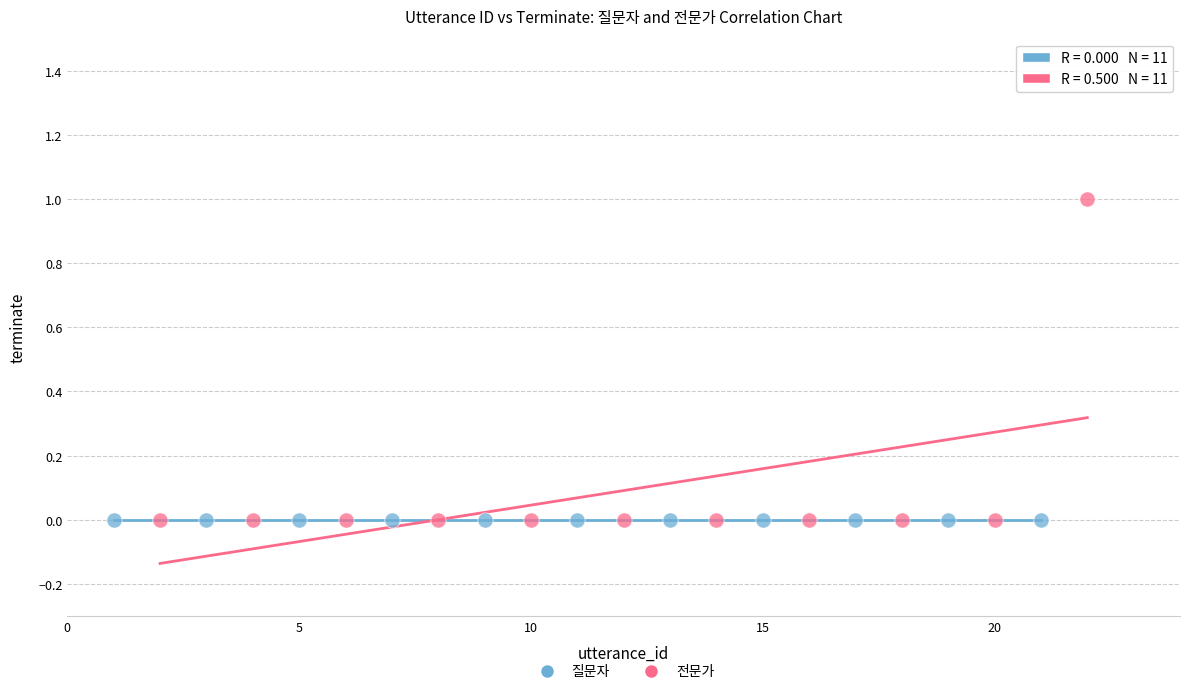

Which series contains the highest Y value?

전문가